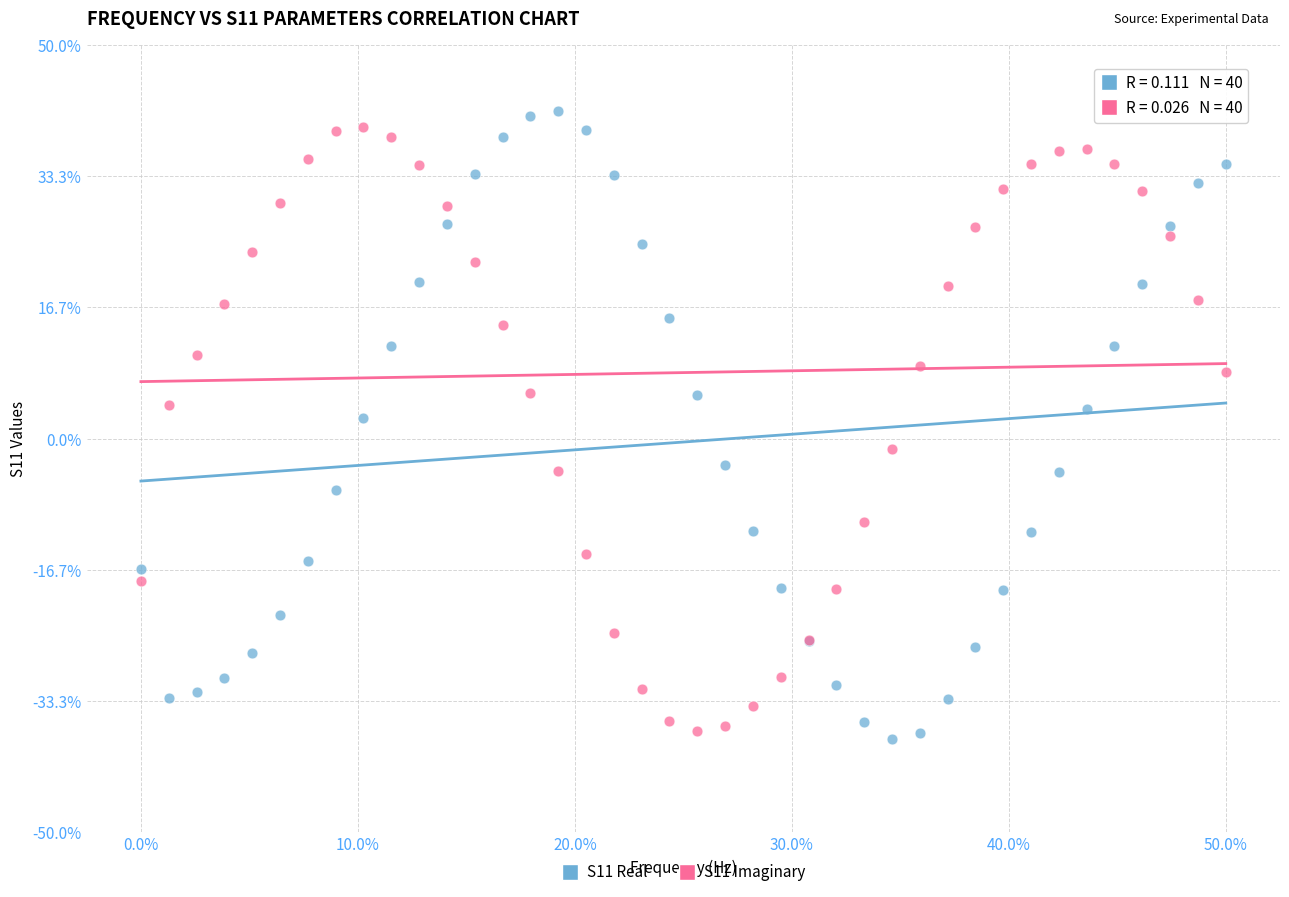

What are all the series names shown in the legend?

S11 Real, S11 Imaginary